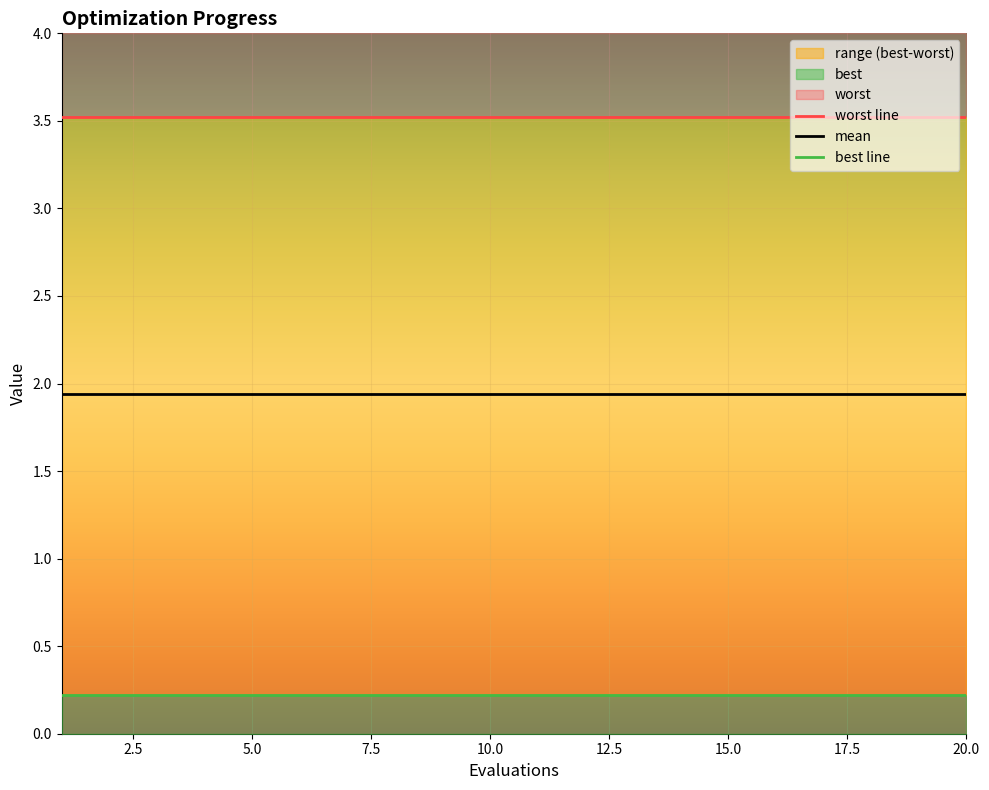

True or false: best and mean cross at least once.

False